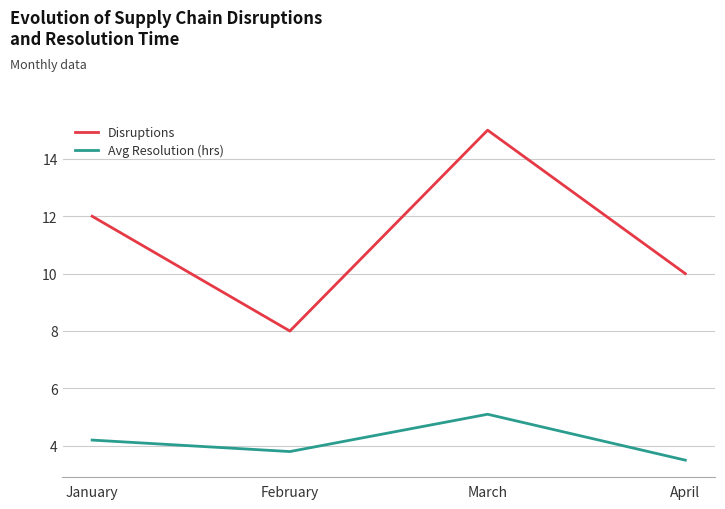

True or false: Avg Resolution (hrs) and Disruptions cross at least once.

False